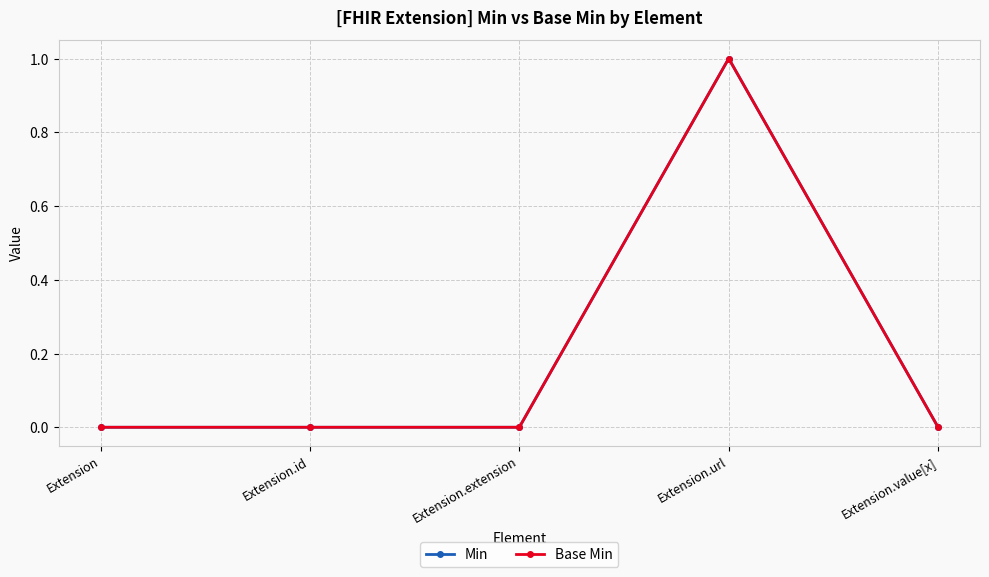

Is this an area chart (filled region under the line)?

No